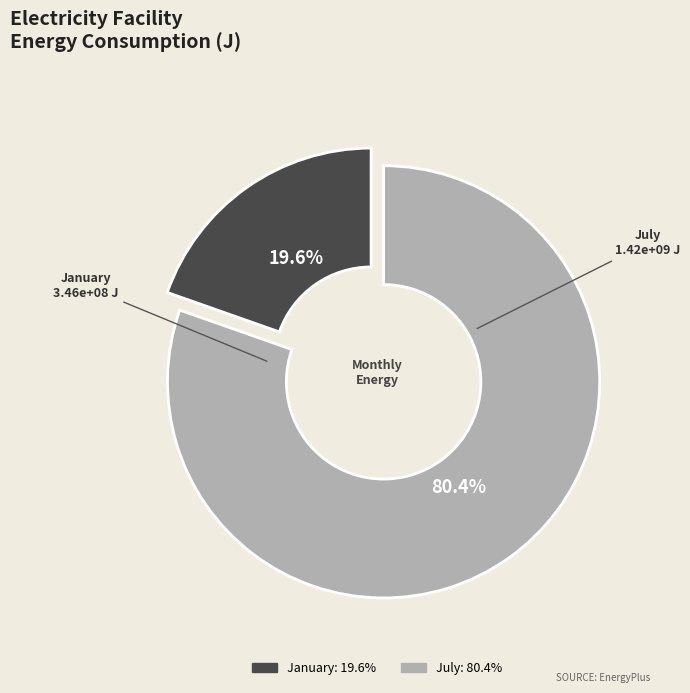

What percentage is the July slice, to the nearest percent?

80%